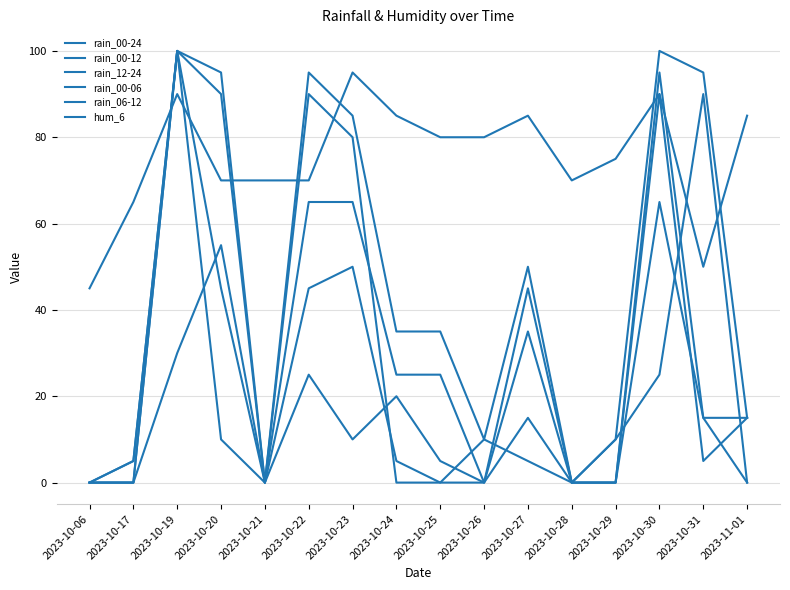

At how many categories does at least one series exceed 26?

16